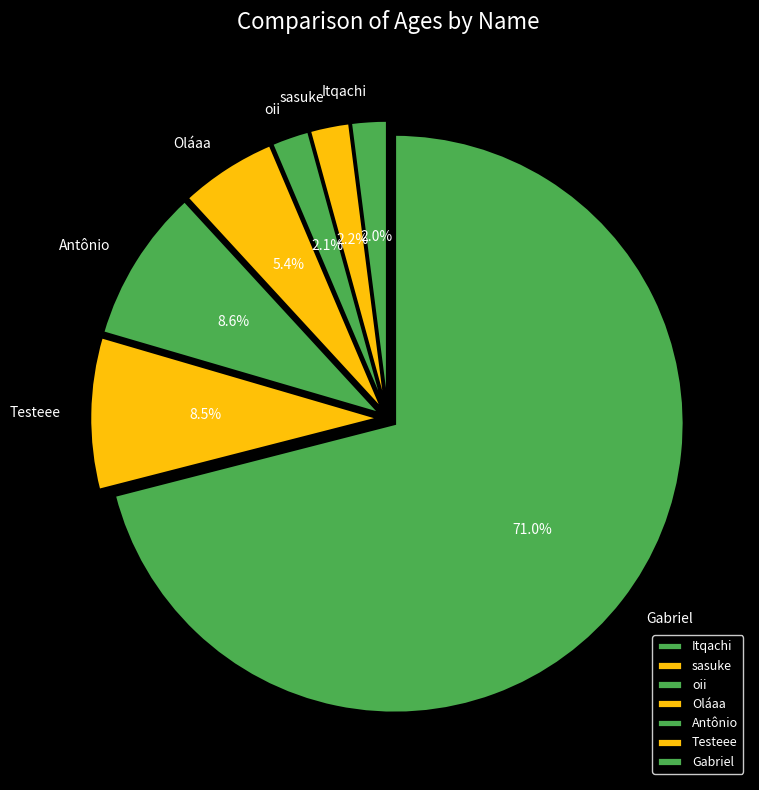

Which slice is the largest?

Gabriel